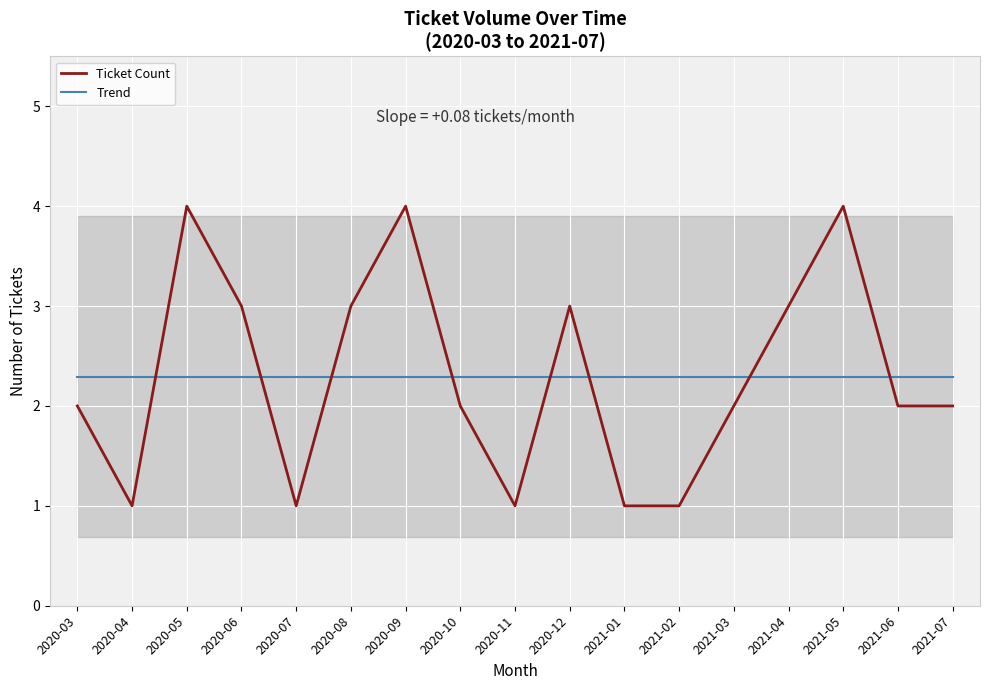

What is the difference between the second highest and second lowest values in the Ticket Count series?

3.0